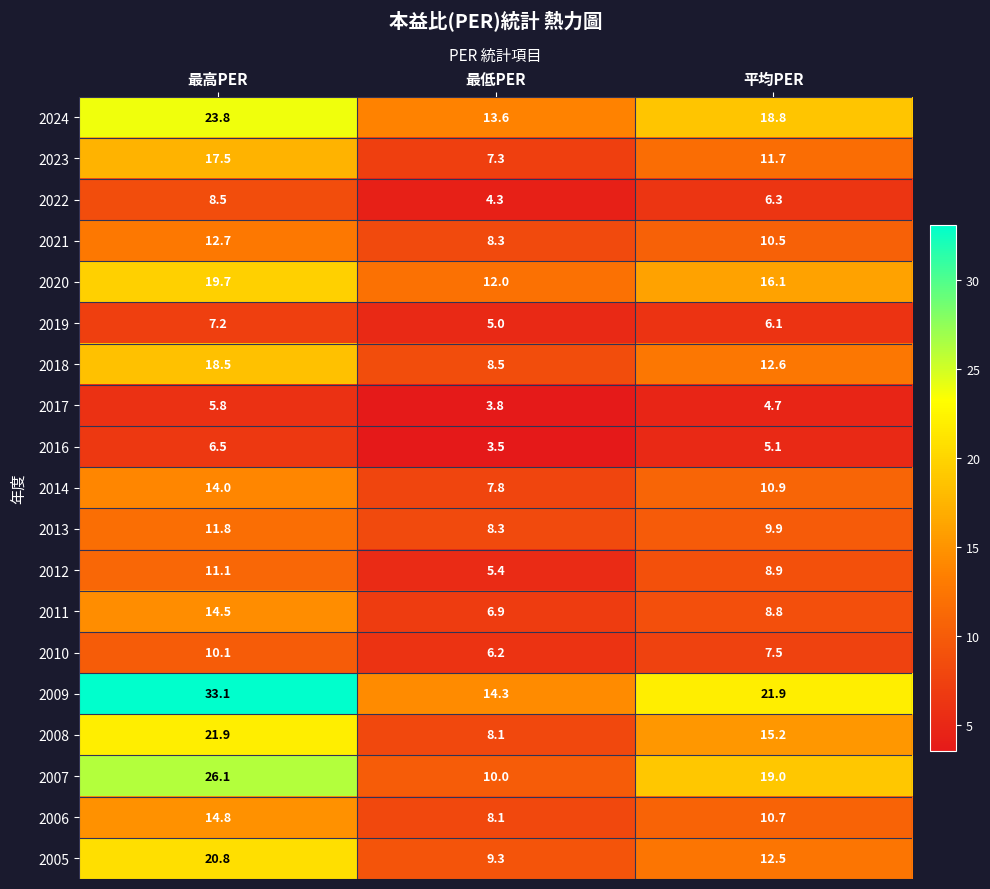

At which category is the sum across all series the highest?

最高PER